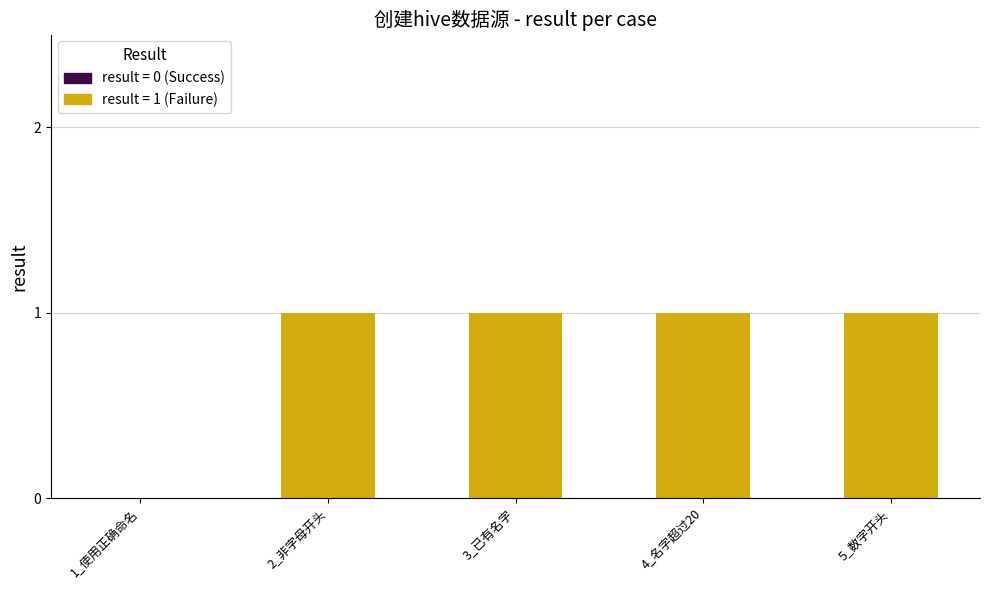

Which has a higher value, 2_非字母开头 or 1_使用正确命名?

2_非字母开头